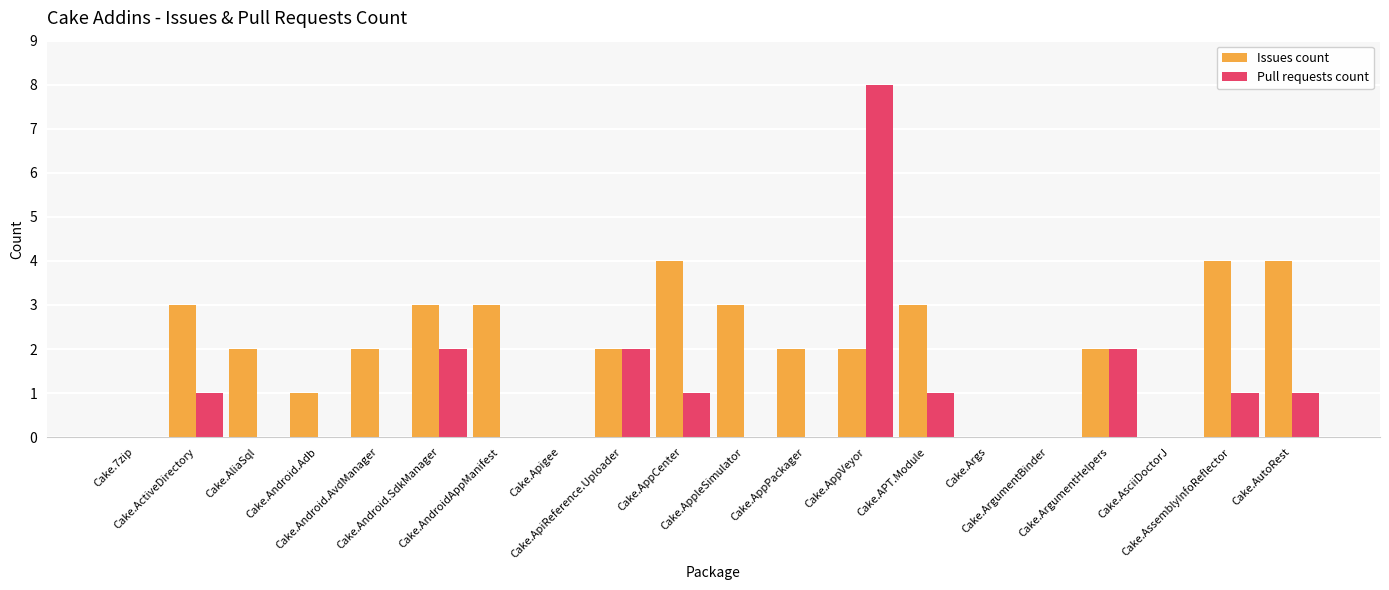

Is it true that Issues count equals 4 at Cake.AppleSimulator?

False